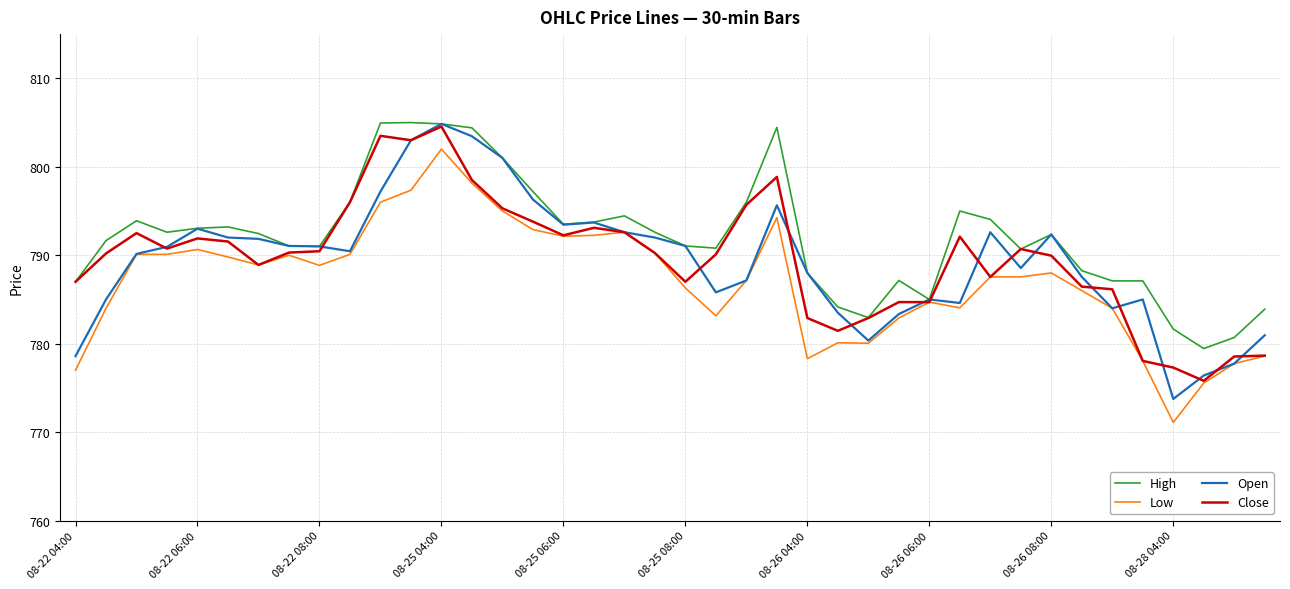

Which series has the widest spread of values?

Open